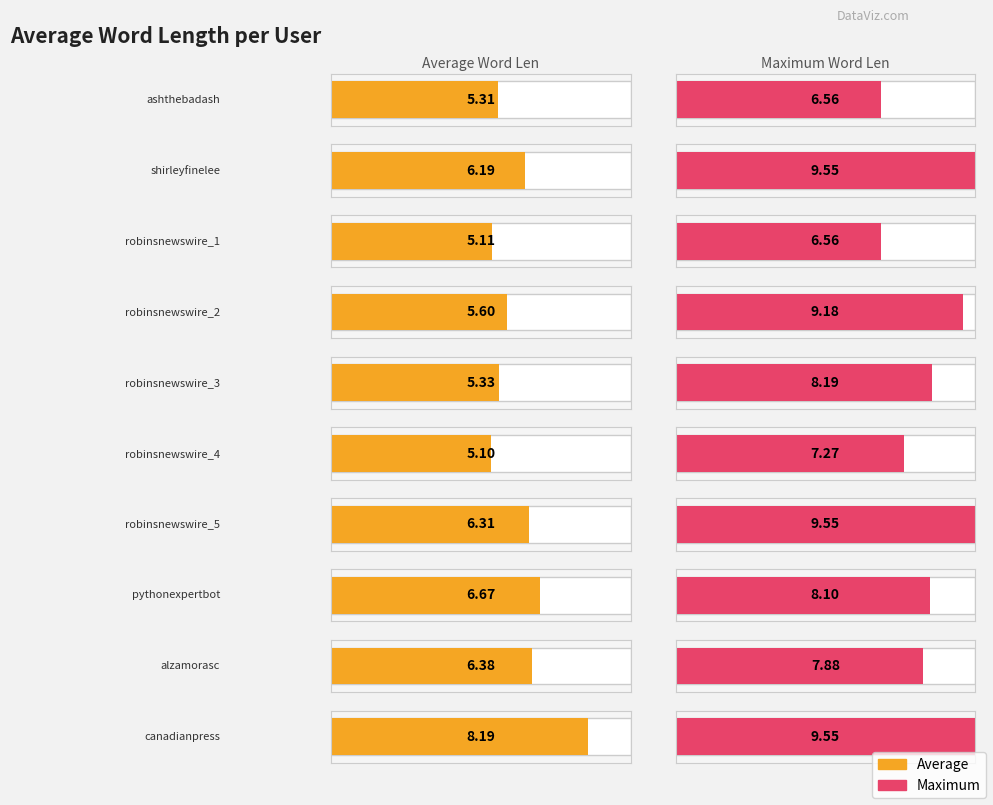

At which label does Maximum reach its minimum?

ashthebadash